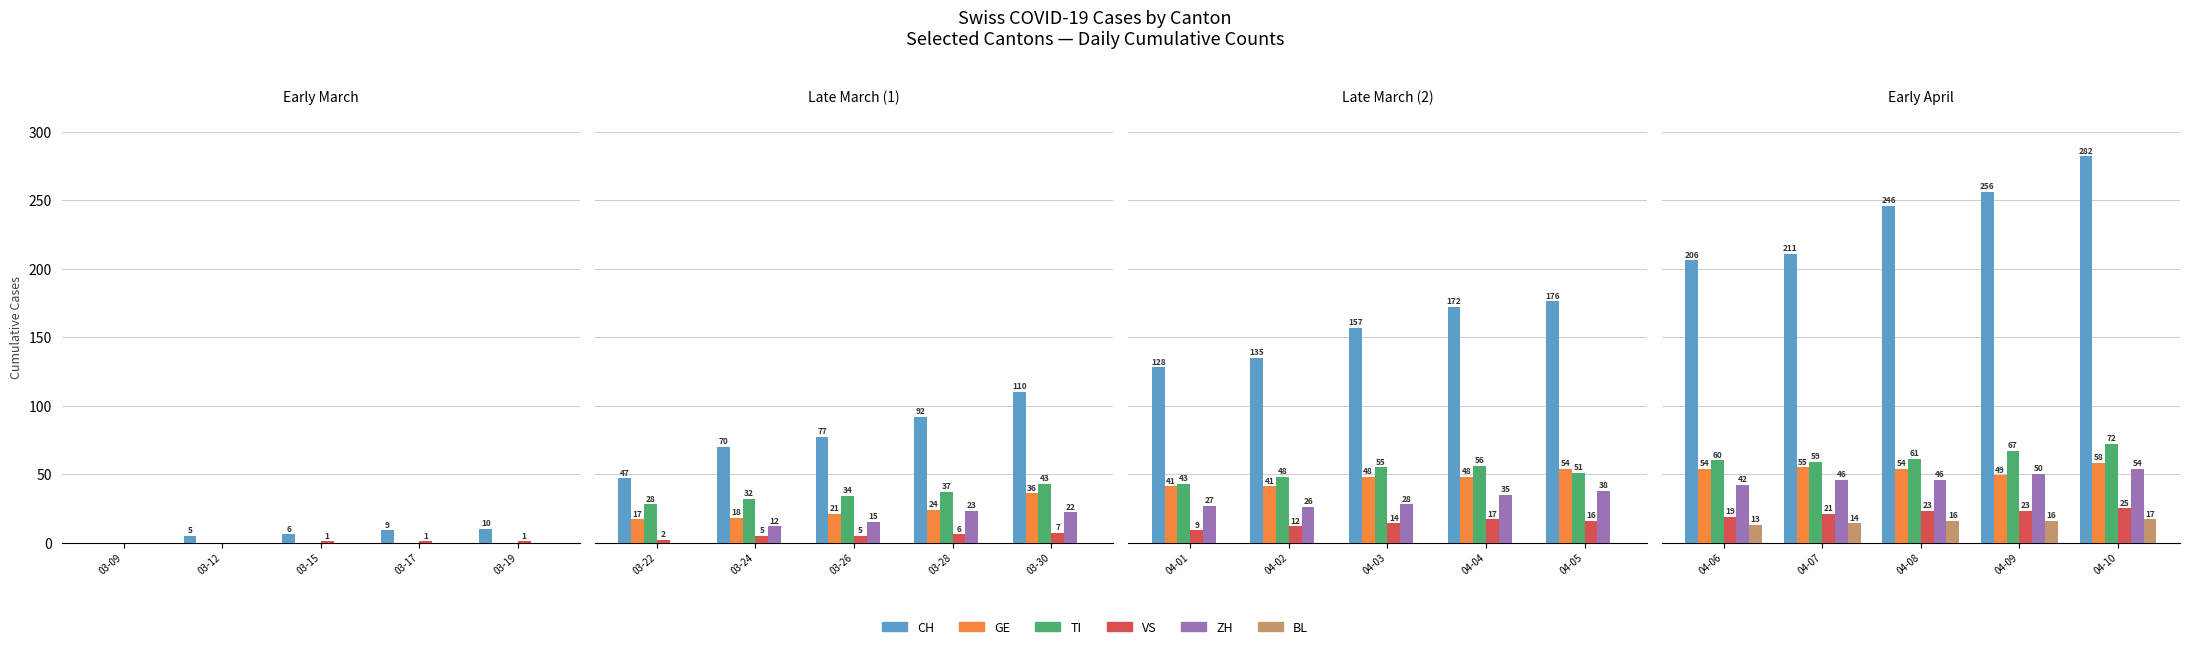

Does the chart contain any negative values?

No